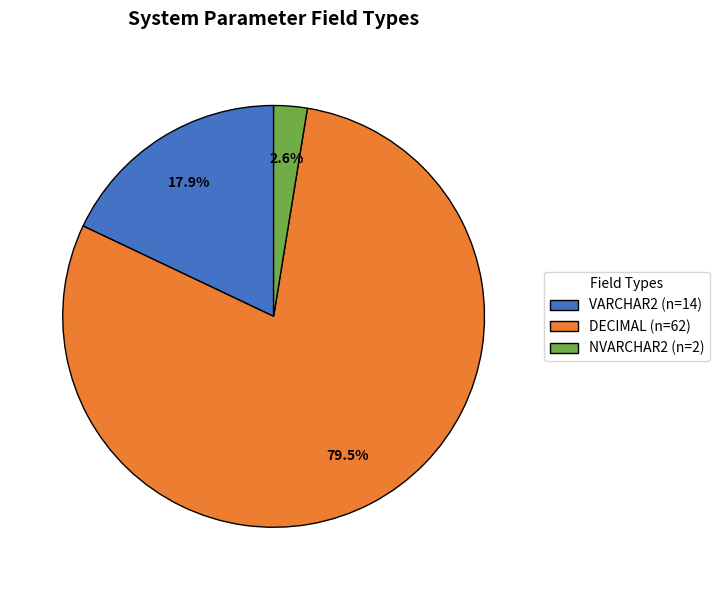

Is there a majority slice in this chart?

Yes